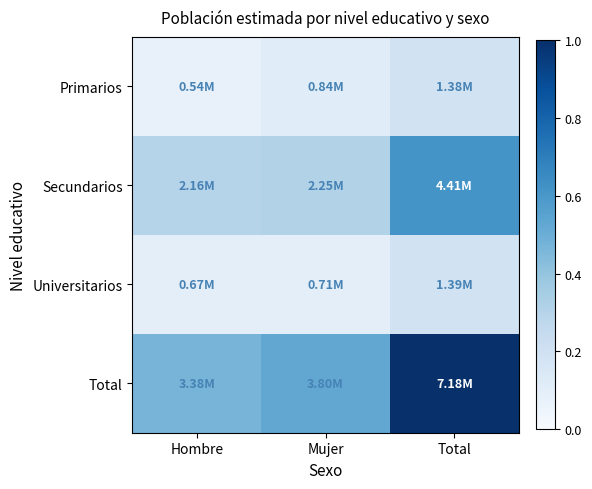

What is the spread (max minus min) of values at Total?

0.8